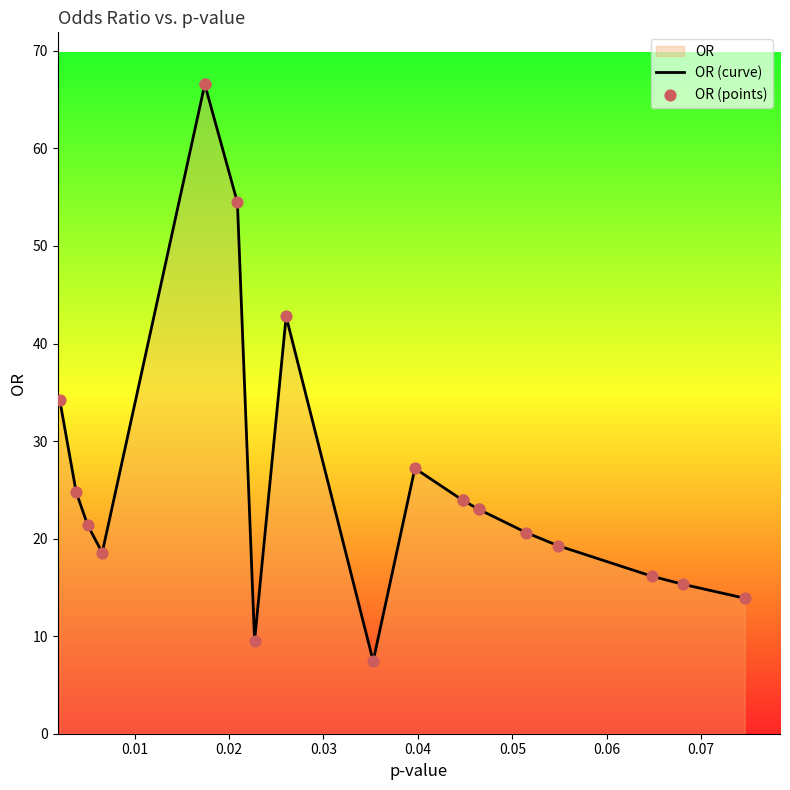

Is the value of OR (points) at 0.06 greater than the value of OR (curve) at 15?

Yes